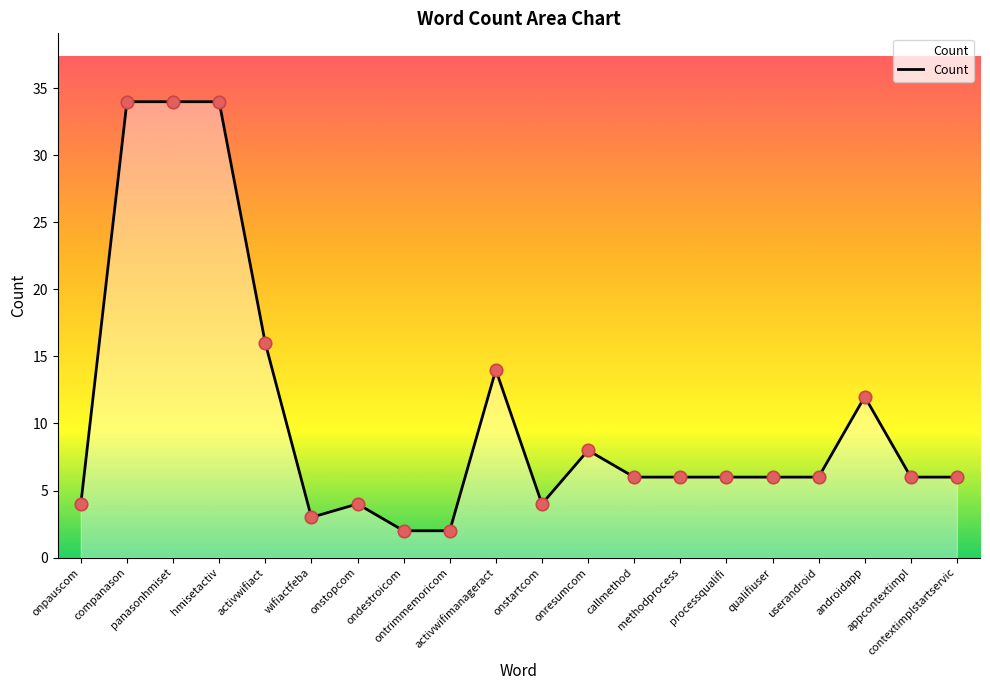

Approximately how many times larger is the value at contextimplstartservic compared to activwifimanageract?

0.4